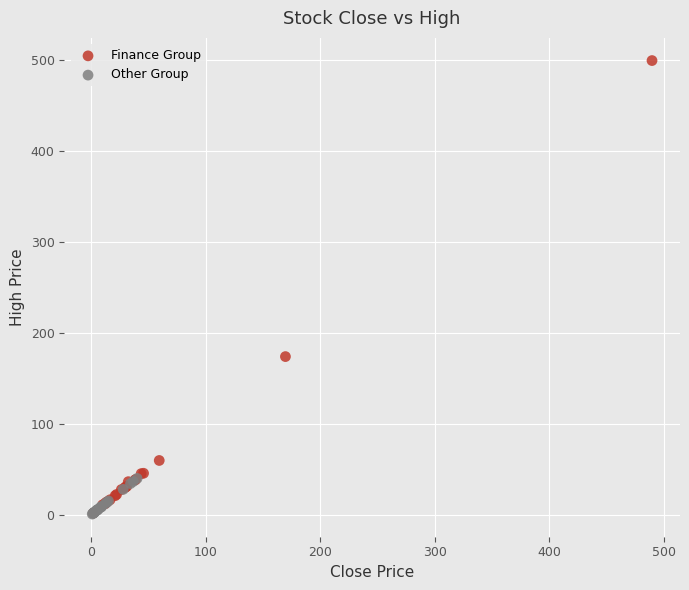

Which series has the largest Y range (max minus min)?

Finance Group